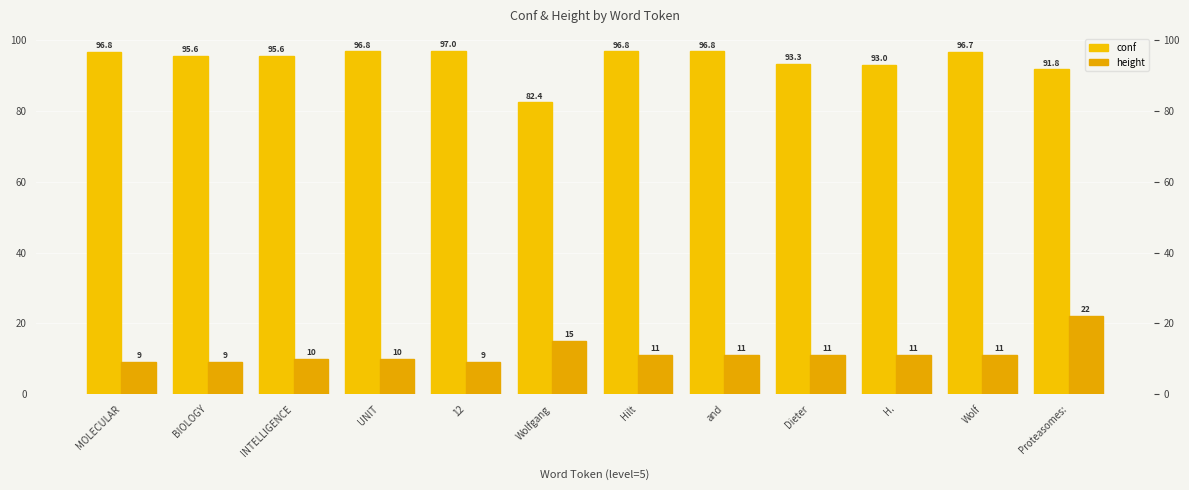

Which series changed the most between 12 and Wolf?

height